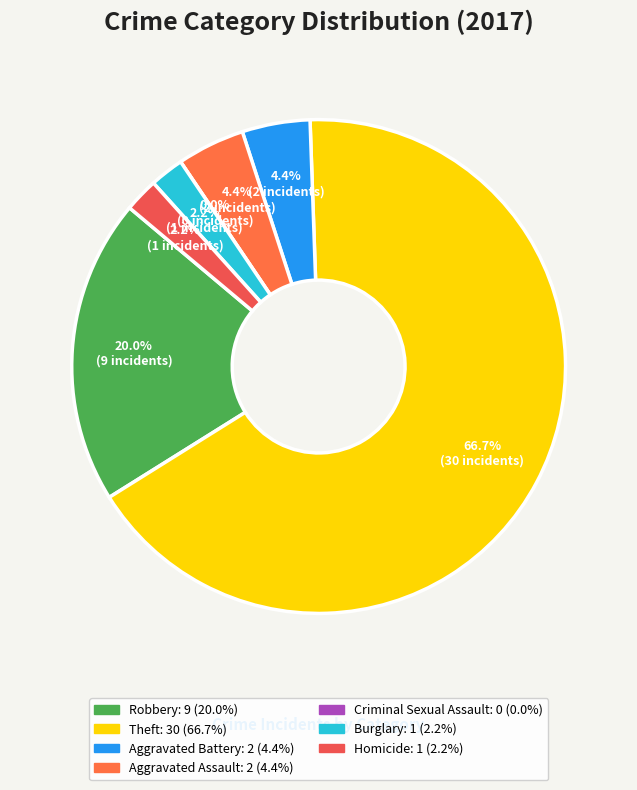

Which has a higher value, Homicide or Theft?

Theft